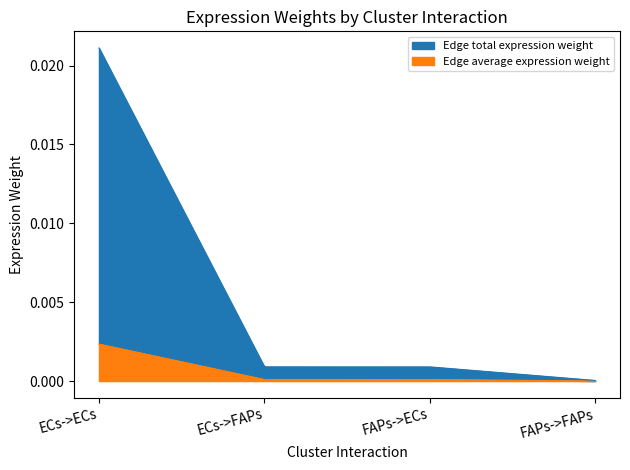

The value of Edge total expression weight at ECs->ECs is 0.0. True or false?

True